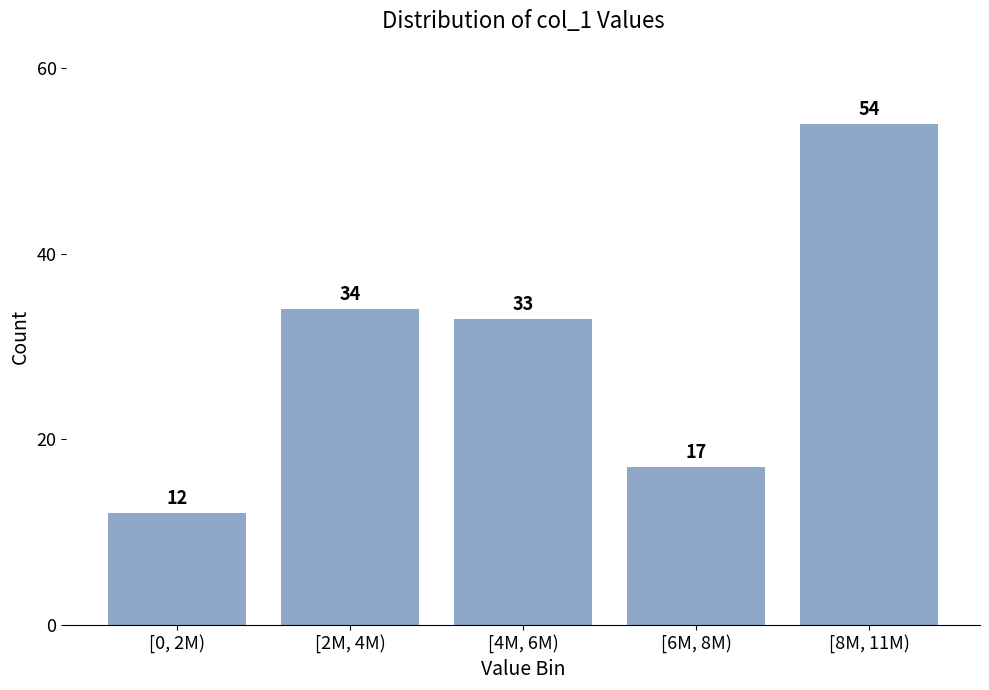

Reading left to right, what are all the values shown in this chart?

12	34	33	17	54